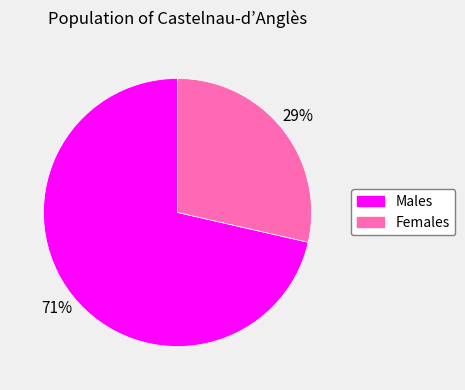

Which has a higher value, Females or Males?

Males